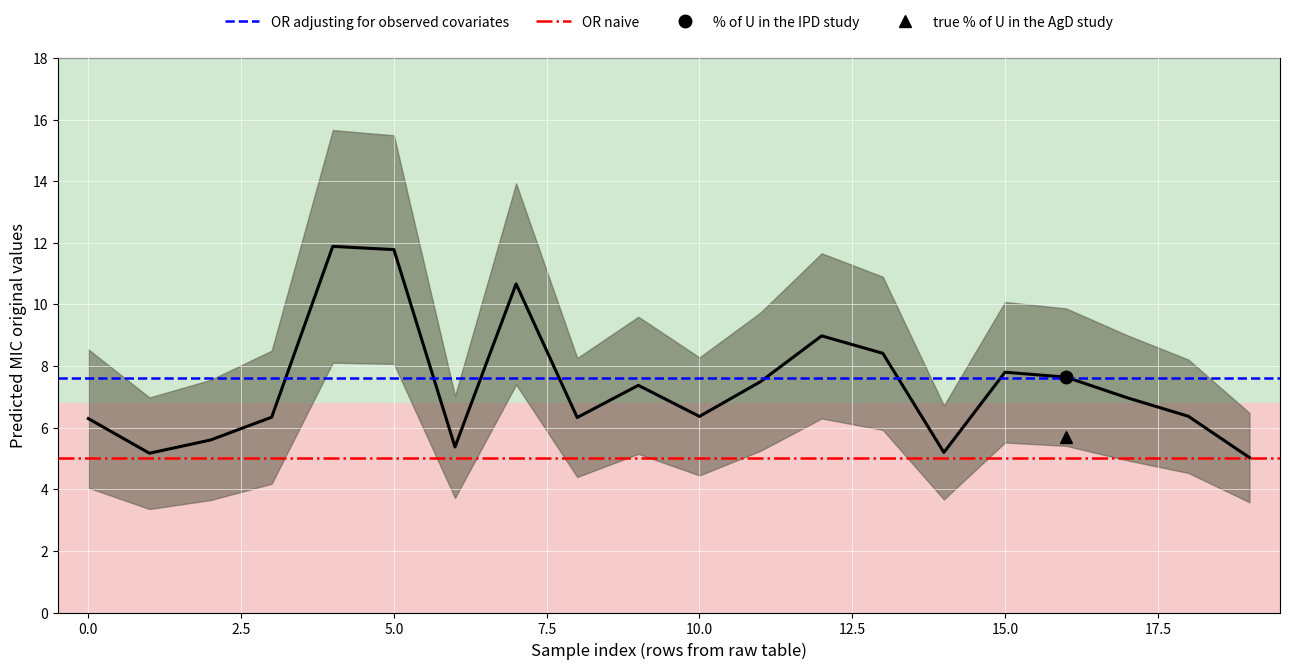

How many lines are shown in the chart?

2